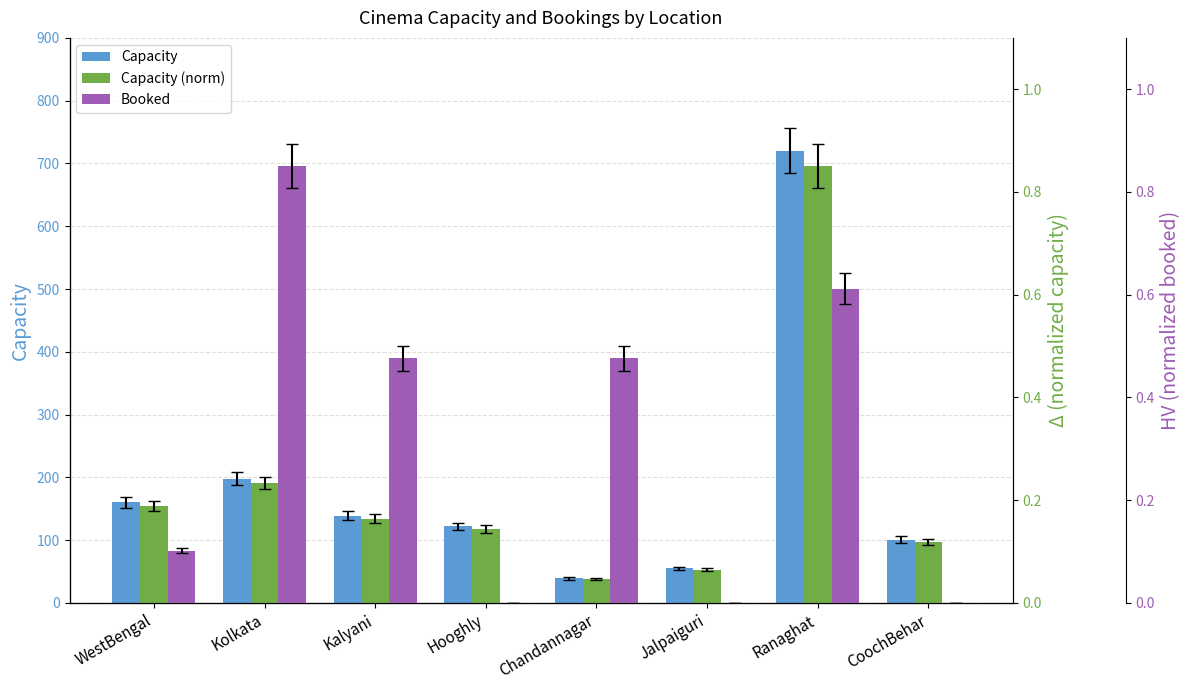

Between Kalyani and WestBengal, which is larger?

WestBengal